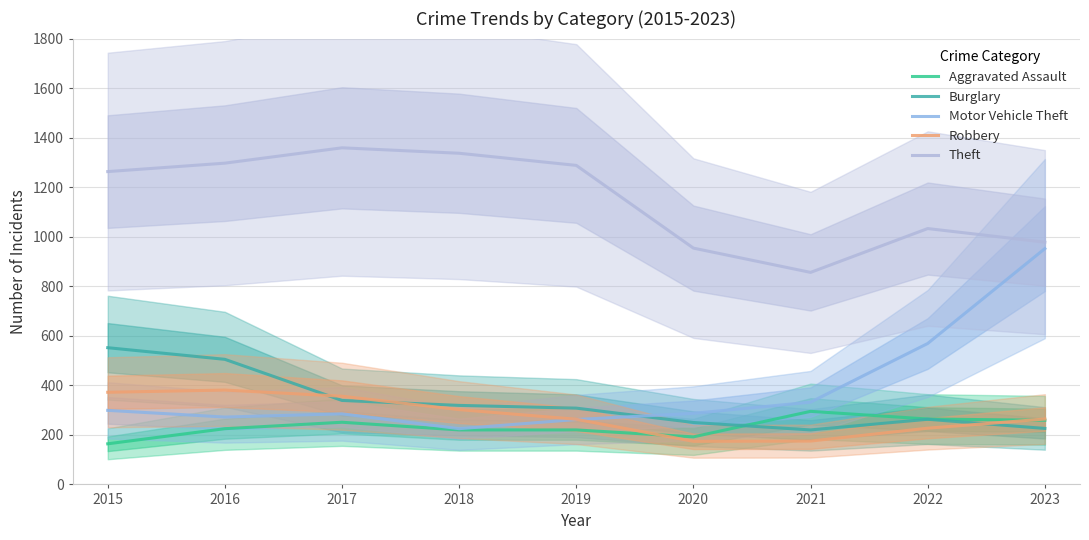

What is the difference between the maximum and minimum values in the Burglary series?

332